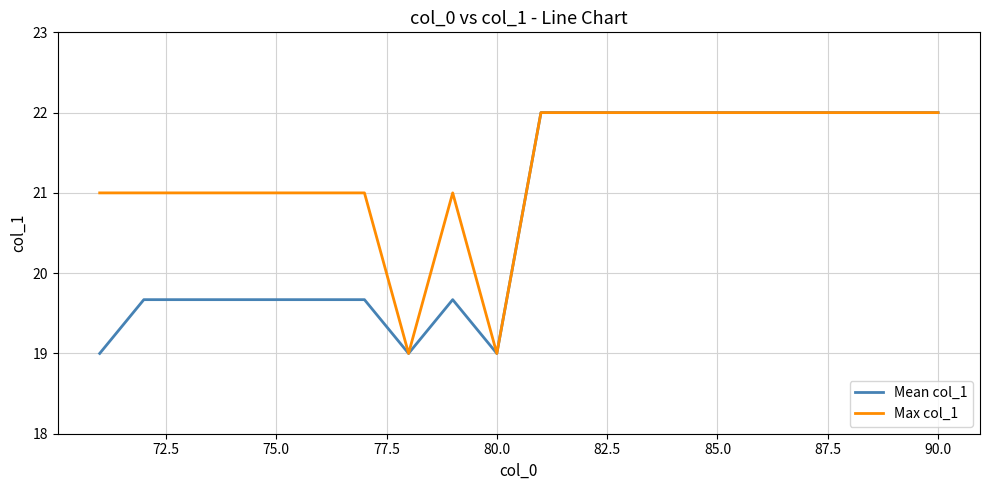

Reading left to right, list all the values displayed in this chart.

Mean col_1: 19.0	19.7	19.7	19.7	19.7	19.7	19.7	19.0	19.7	19.0	22.0	22.0	22.0	22.0	22.0	22.0	22.0	22.0	22.0	22.0
Max col_1: 21.0	21.0	21.0	21.0	21.0	21.0	21.0	19.0	21.0	19.0	22.0	22.0	22.0	22.0	22.0	22.0	22.0	22.0	22.0	22.0